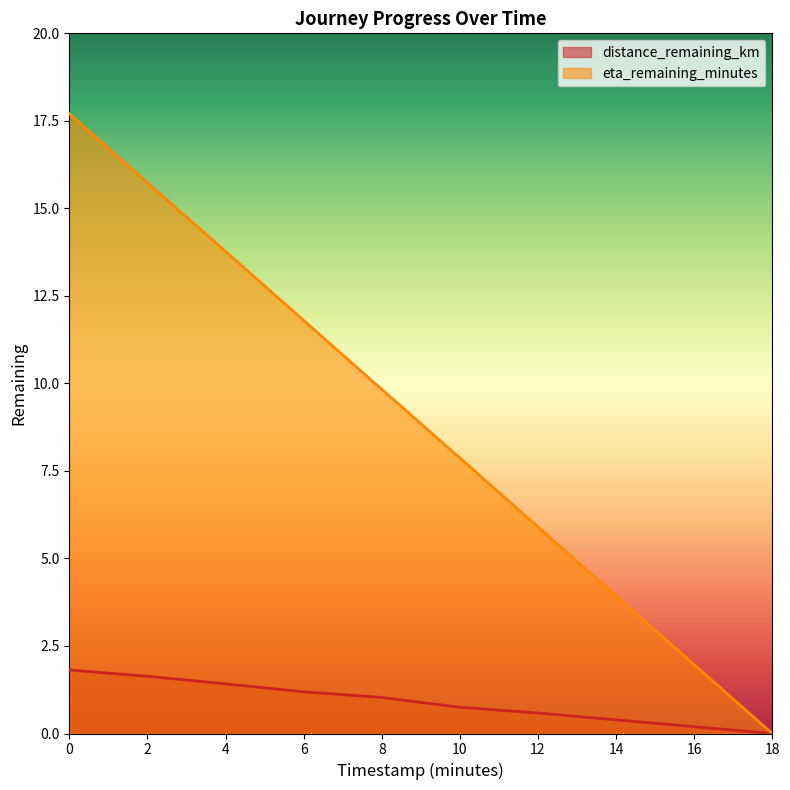

True or false: eta_remaining_minutes and distance_remaining_km cross at least once.

False